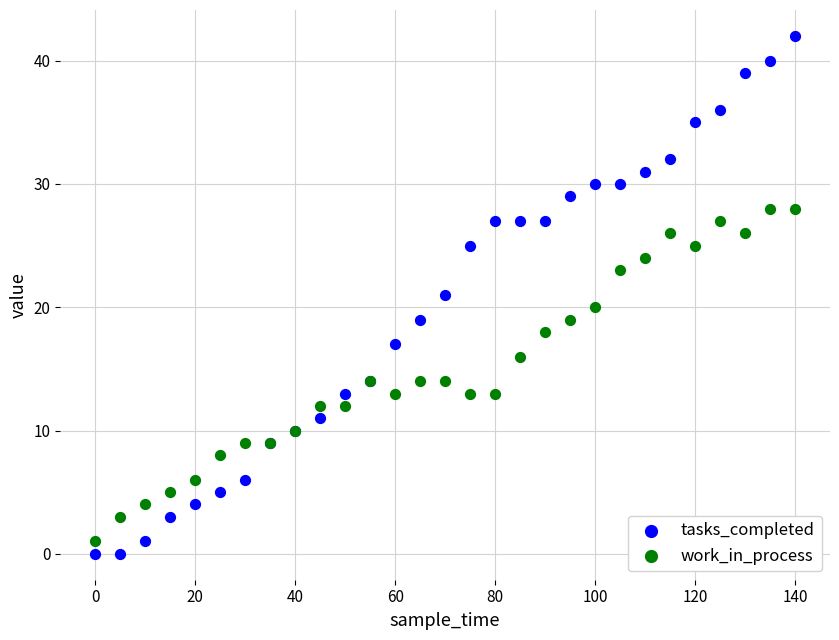

Which series has the largest Y range (max minus min)?

tasks_completed